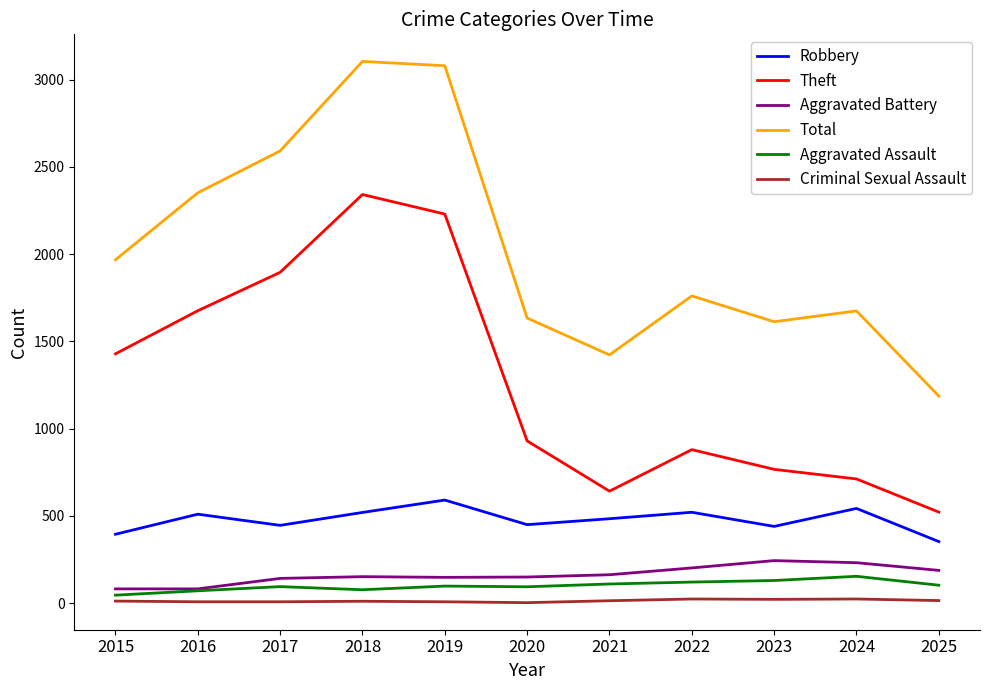

How many distinct data groups are displayed?

6